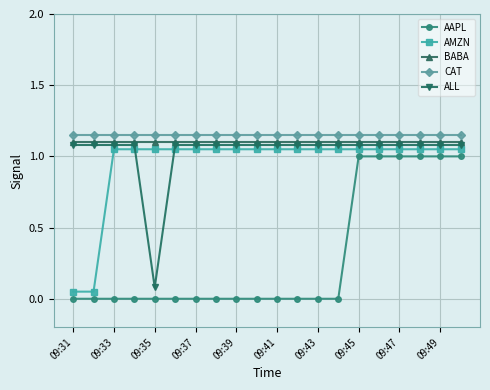

True or false: AAPL and BABA intersect in this chart.

False